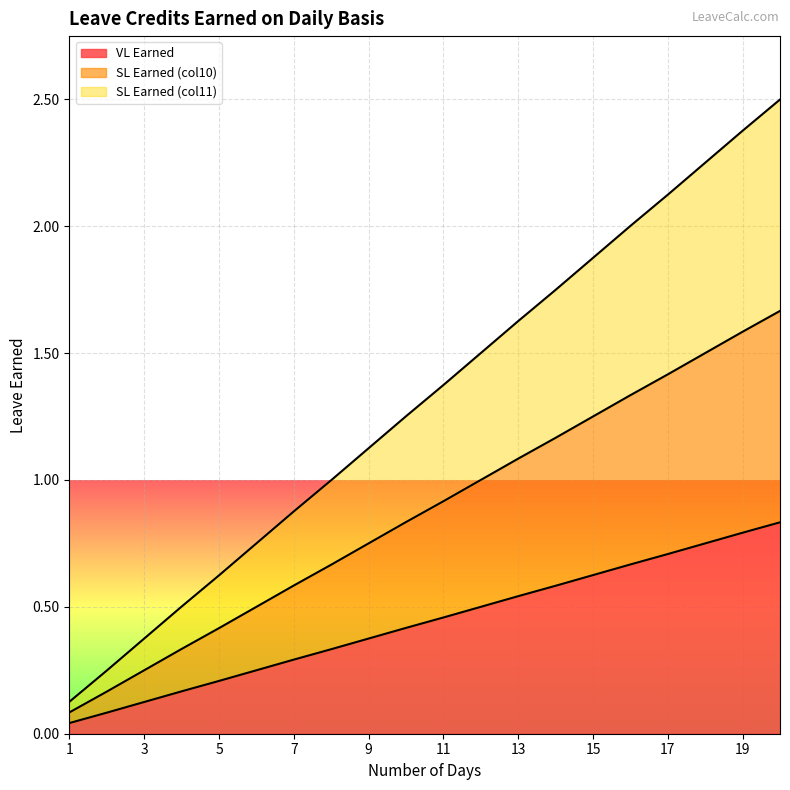

Which has a higher value, 1 or 7?

7